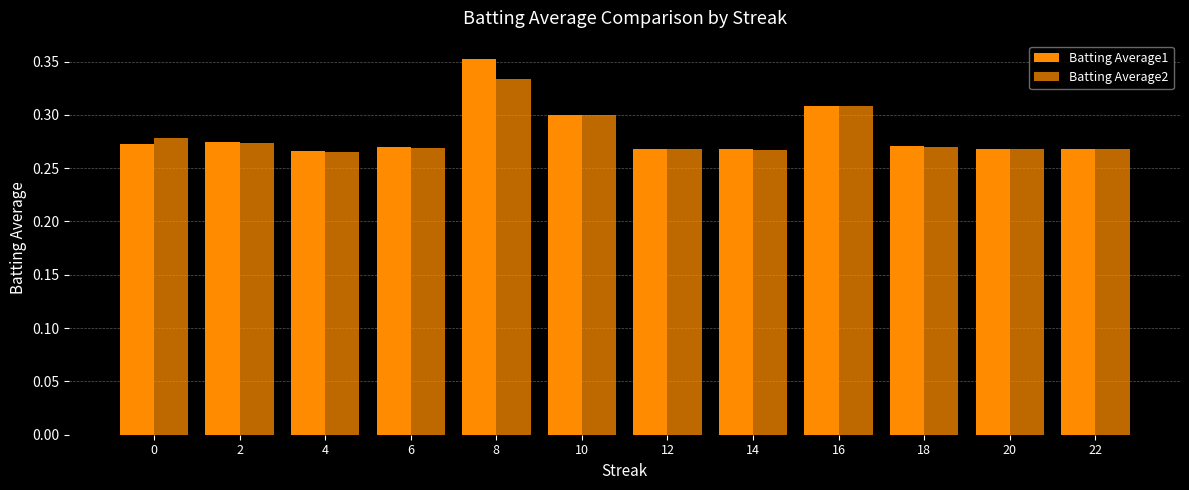

Which series has the largest range (max minus min)?

Batting Average1